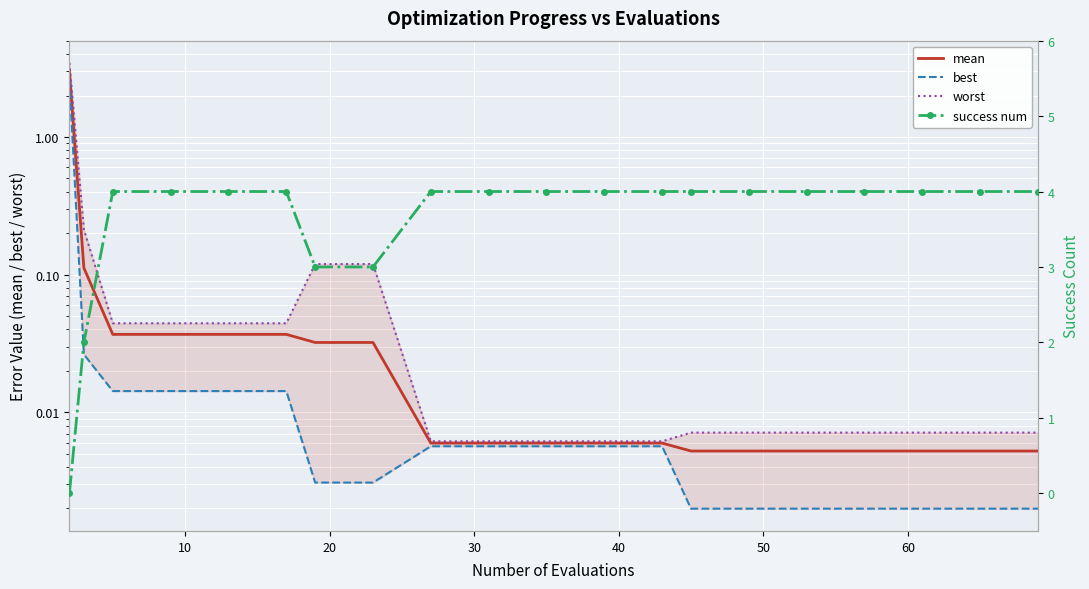

What are all the series names shown in the legend?

mean, best, worst, success num